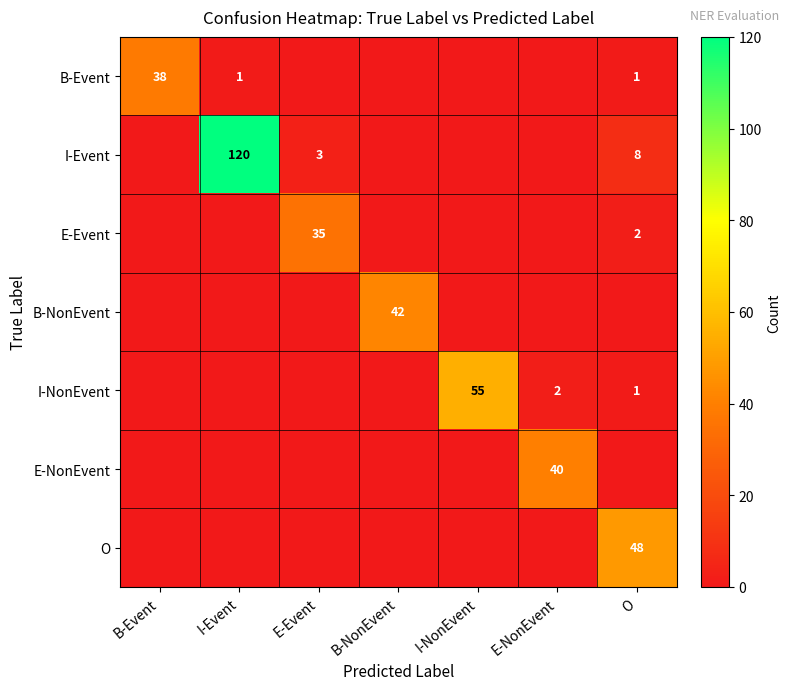

The E-Event series shows 2 at O. True or false?

True